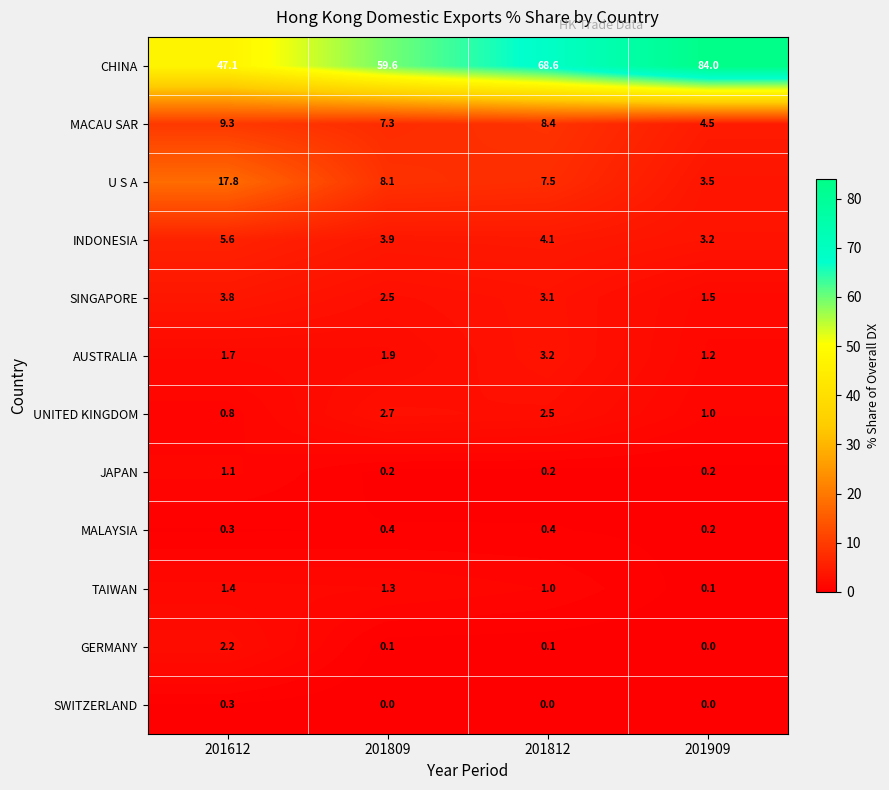

Which category has the highest value in the SWITZERLAND series?

201612